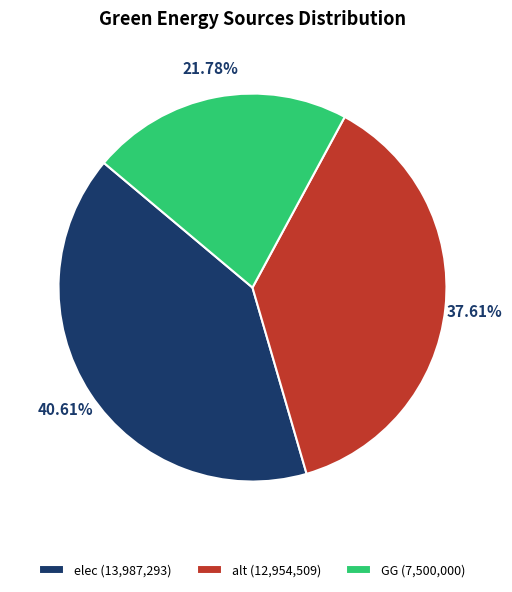

True or false: GG accounts for 22% of the total.

True